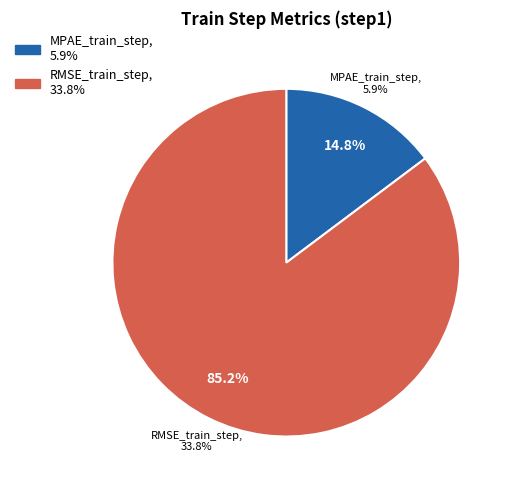

Does RMSE_train_step account for over 50% of the chart?

Yes